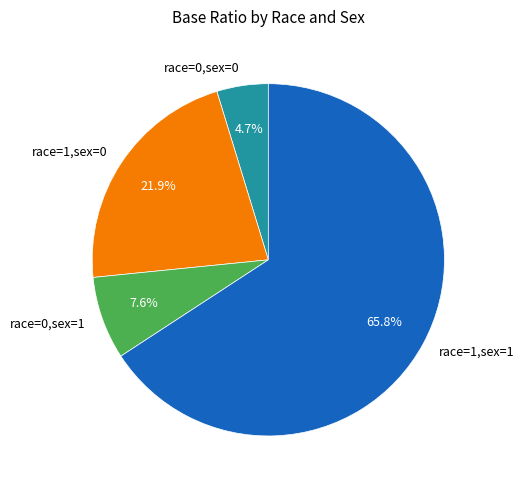

Which slice is the largest?

race=1,sex=1